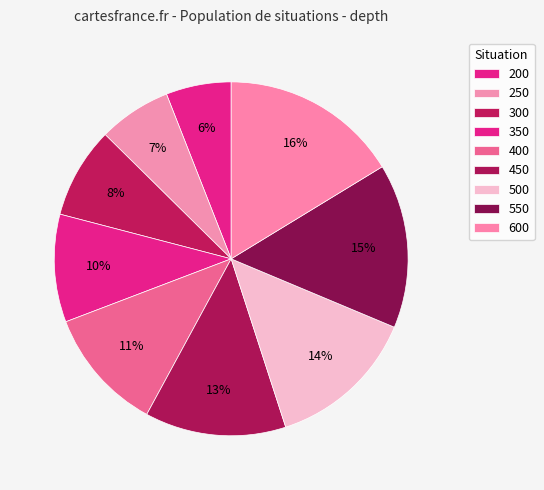

Which has a higher value, 500 or 400?

500